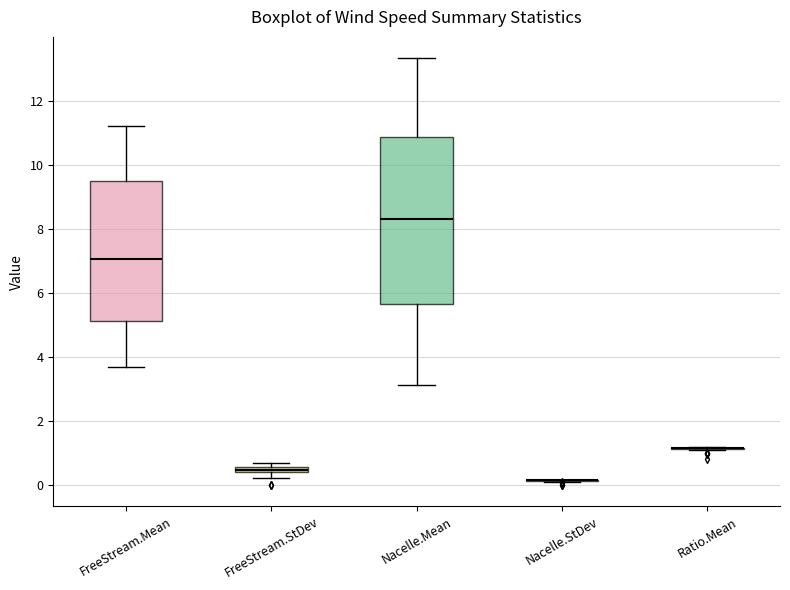

Where is the upper edge of the box for FreeStream.StDev on the y-axis? The values are not printed on the chart, so give them approximately, as read against the axis.

0.6